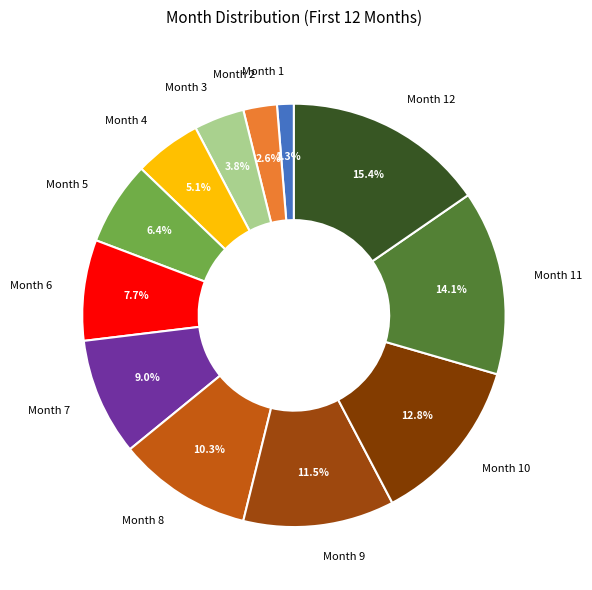

Does Month 10 account for over 50% of the chart?

No